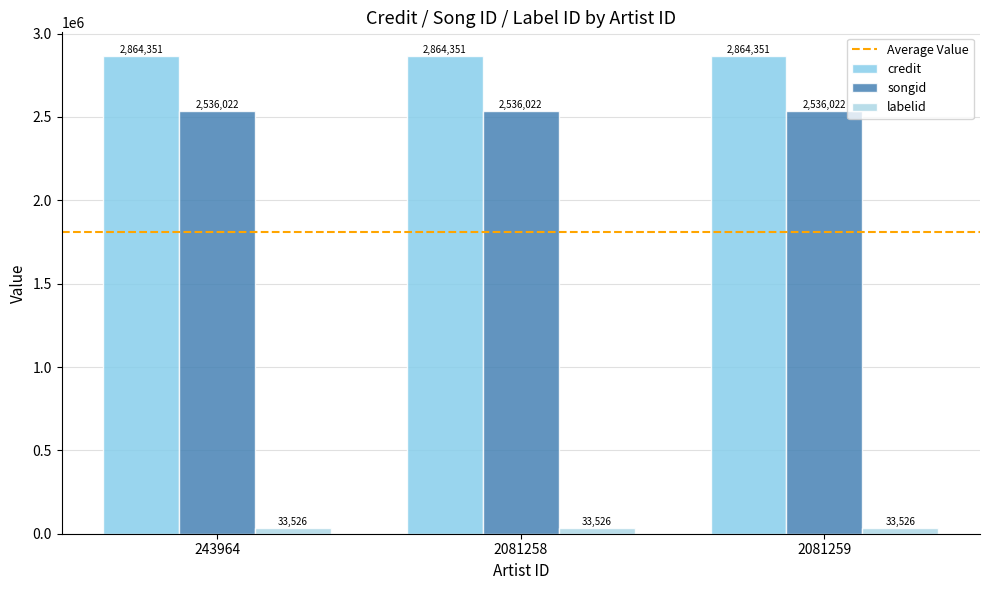

What is the average value of the labelid series?

33526